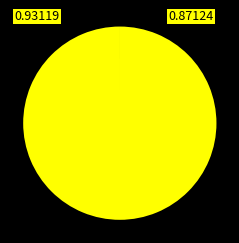

Is there any slice that represents more than half of the pie?

Yes